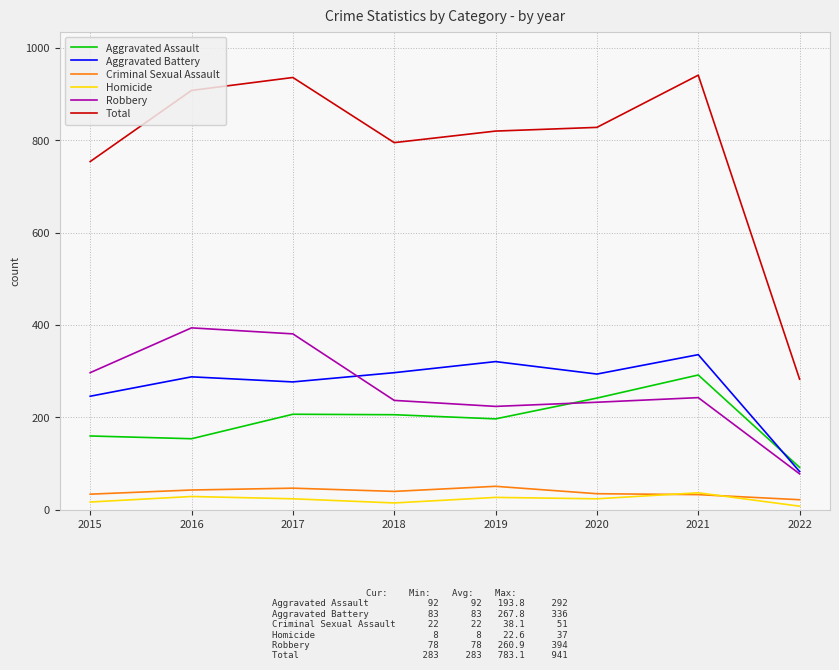

Where does the Robbery series first go above 243?

2015